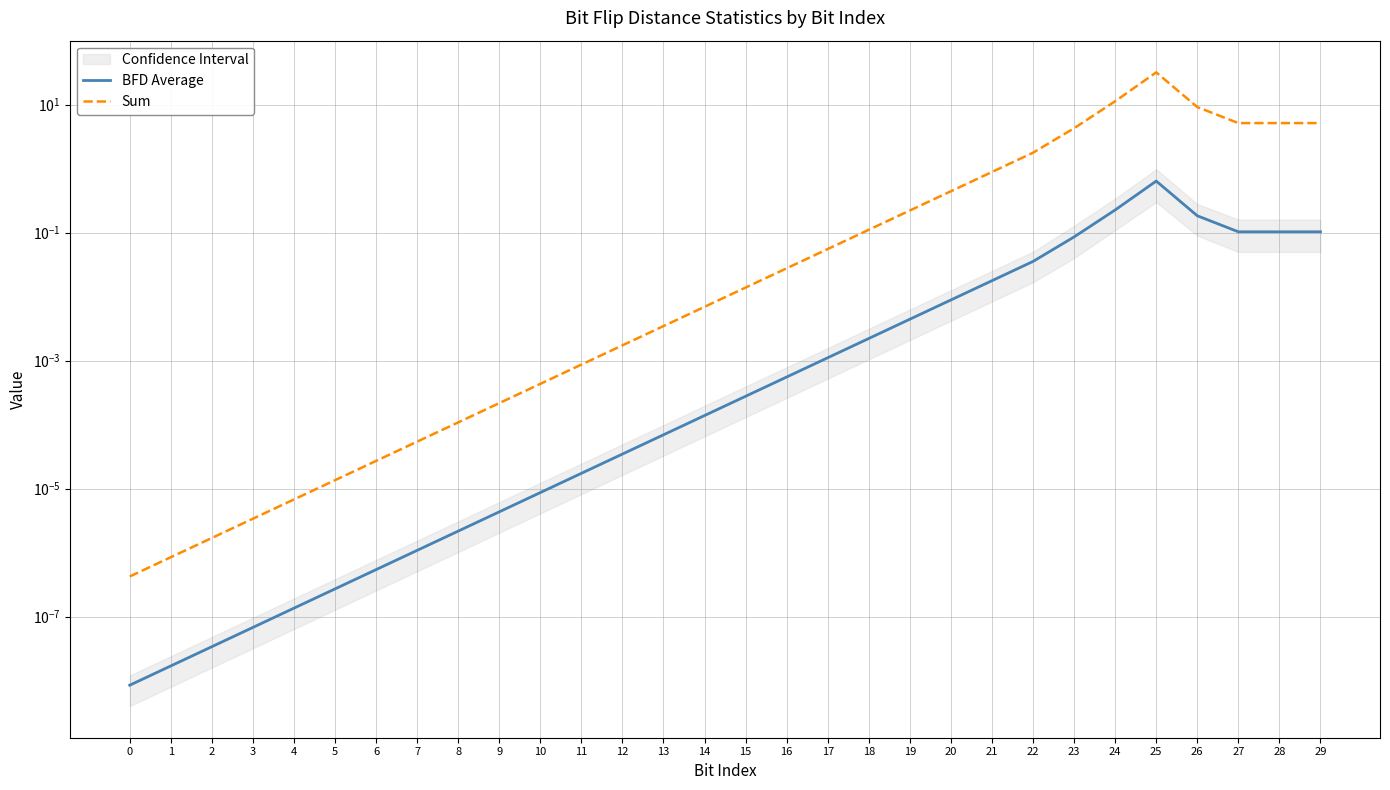

Between 28 and 0, which is larger?

28